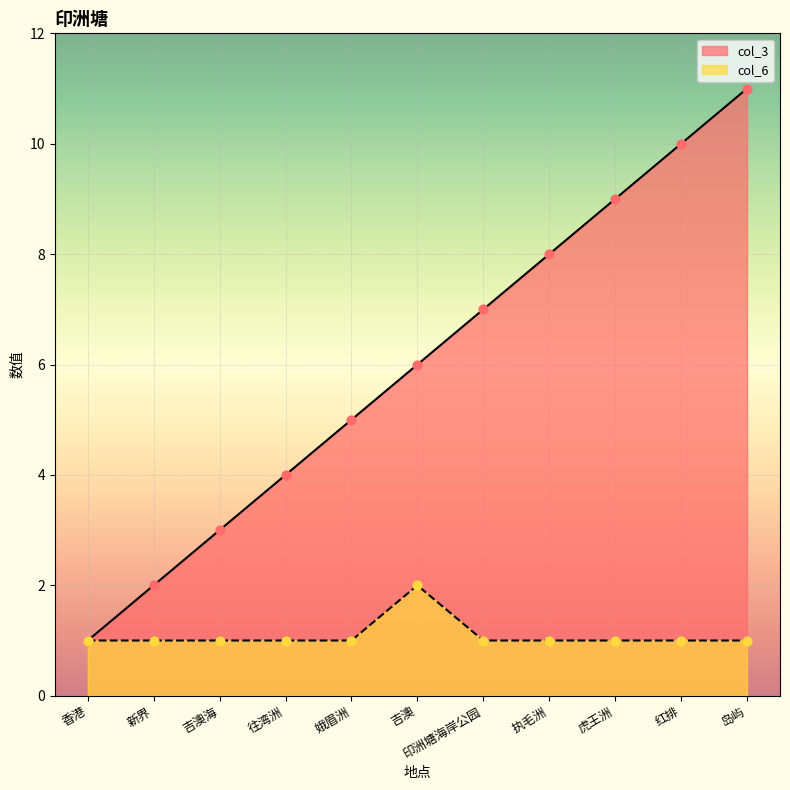

At how many categories does at least one series exceed 2?

9